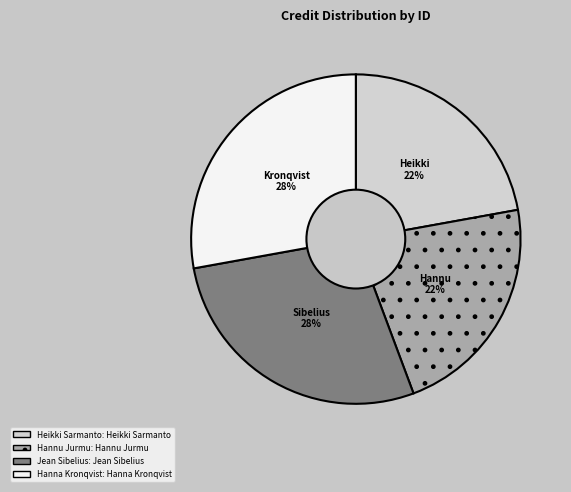

Is there any slice that represents more than half of the pie?

No